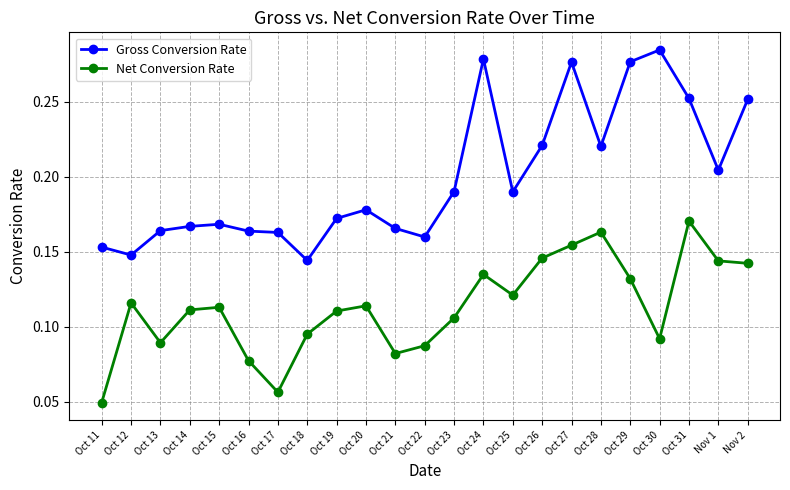

Which series has the widest spread of values?

Gross Conversion Rate